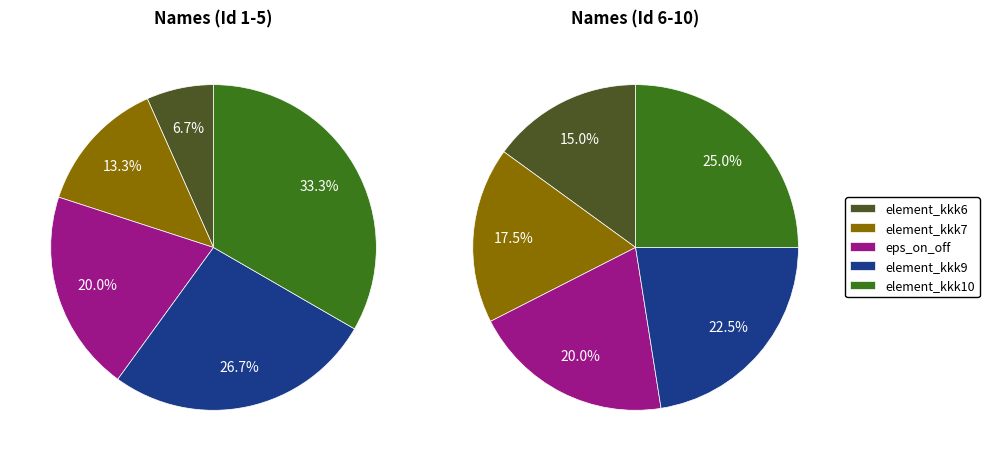

Is there a majority slice in this chart?

No